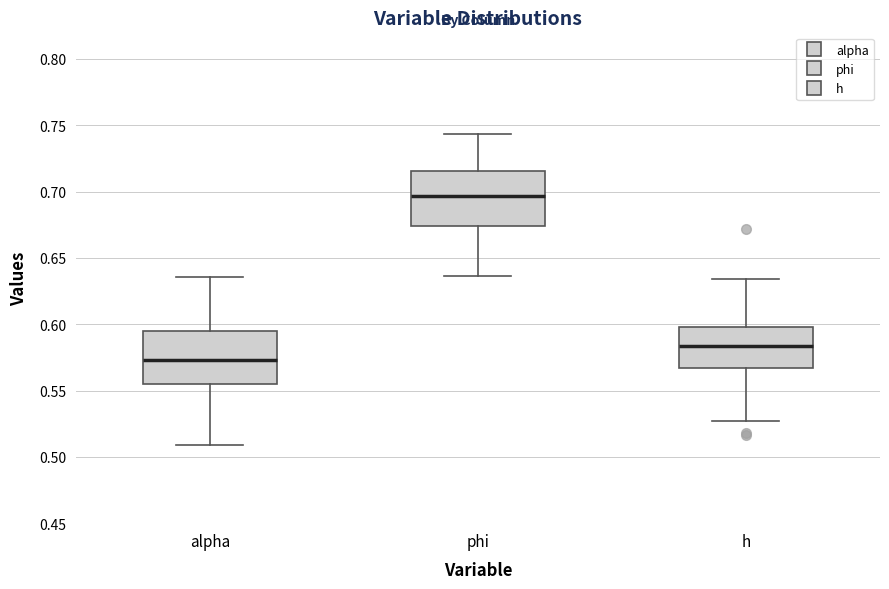

Where does the median line of the box for phi sit on the y-axis? The values are not printed on the chart, so give them approximately, as read against the axis.

0.695